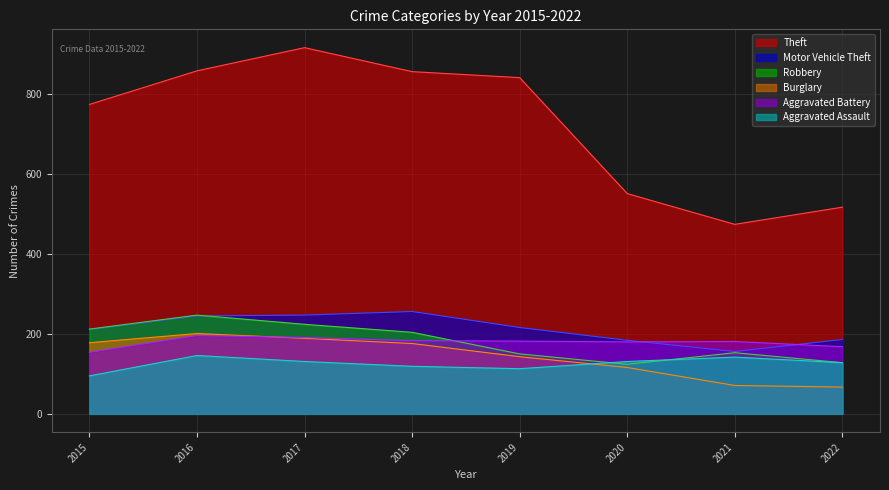

Which series has the largest total across all categories?

Theft